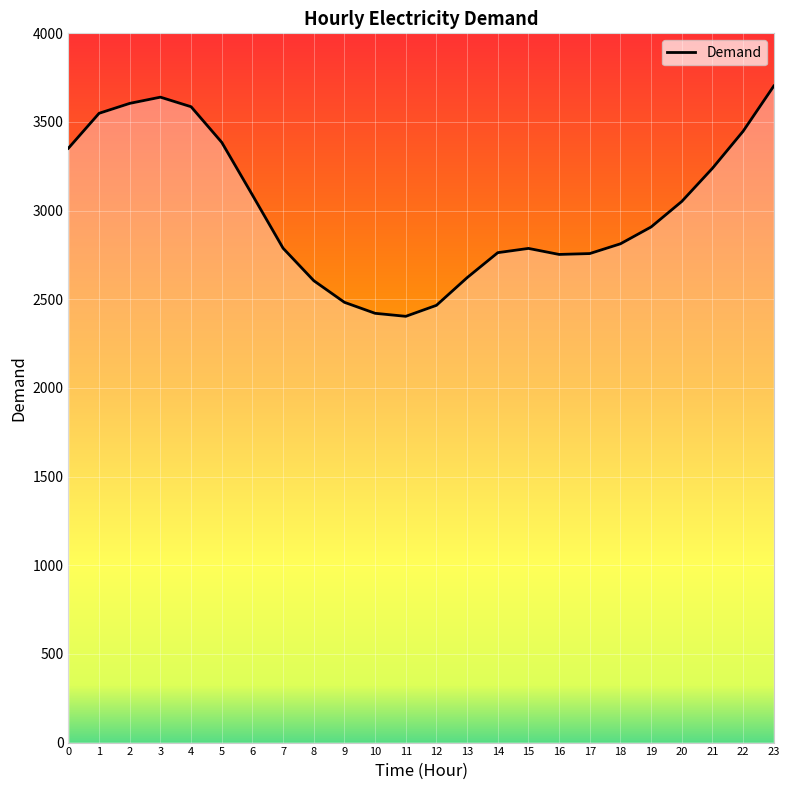

How many interior local valleys (lower than both neighbors) does the data have?

2